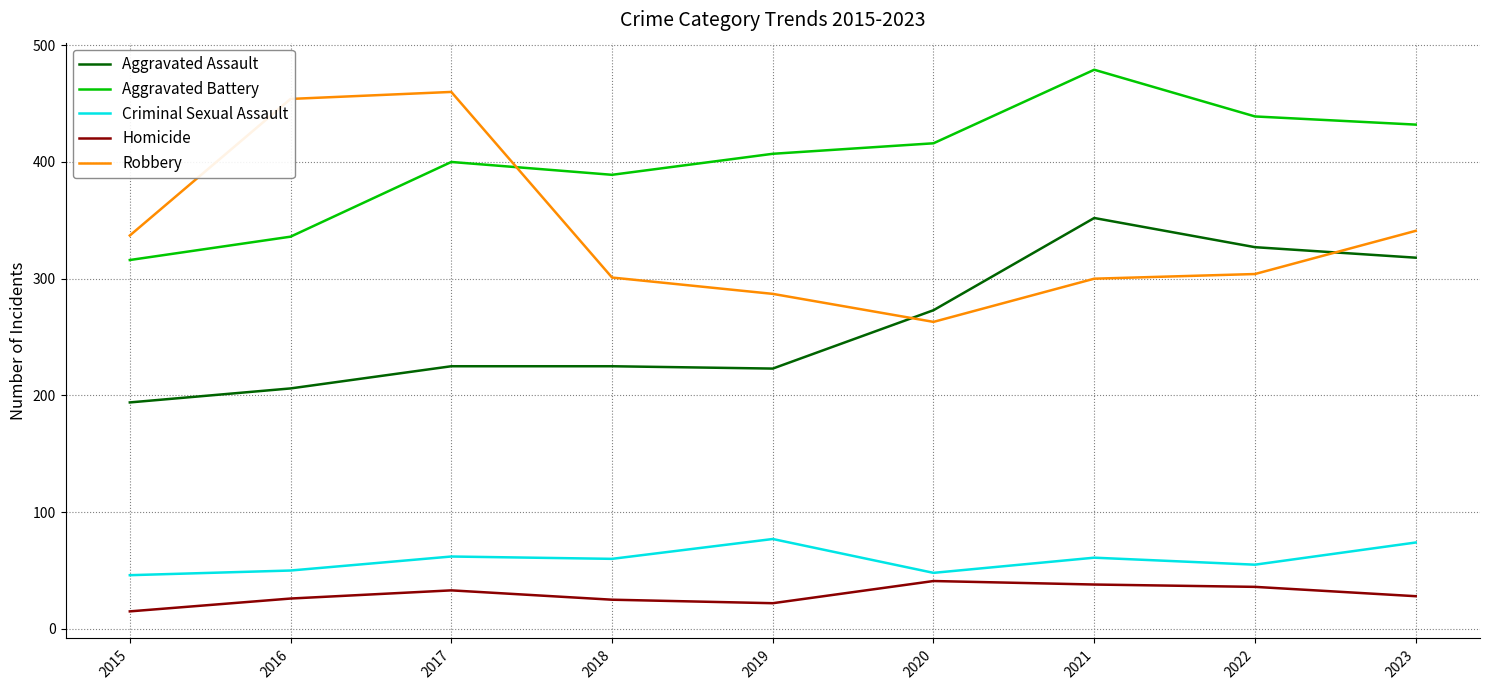

At which category is the sum across all series the highest?

2021